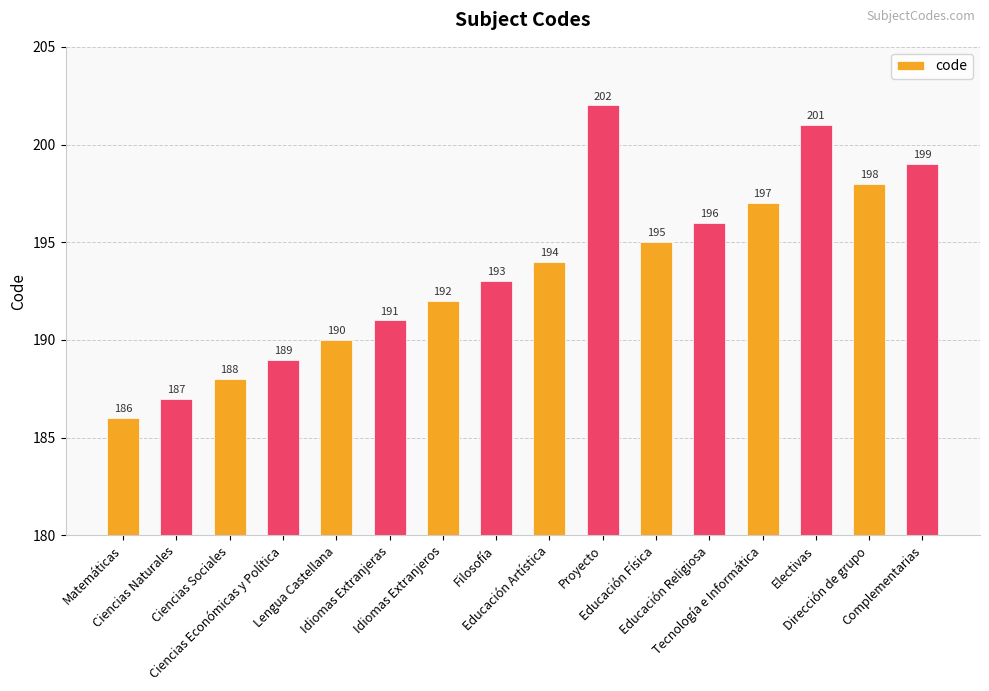

At which category does the chart reach its peak across all series?

Proyecto